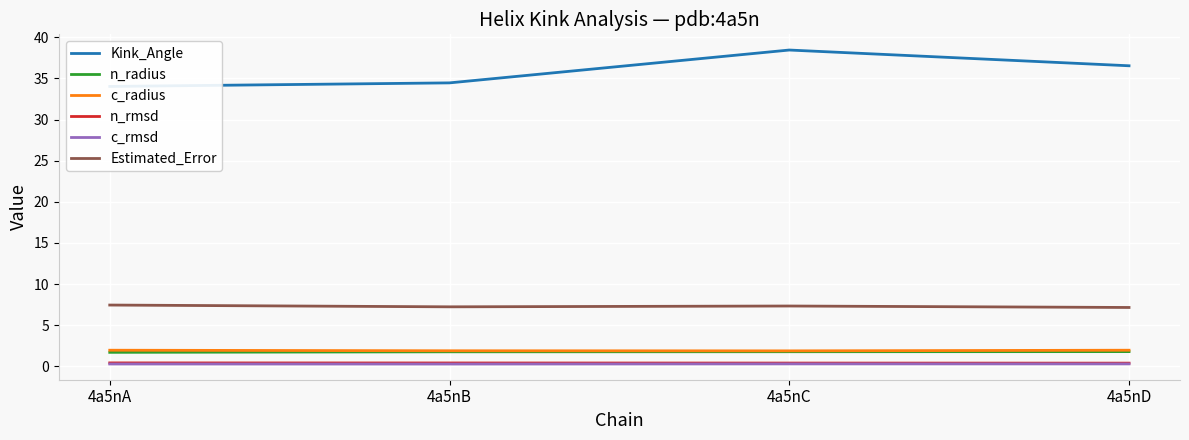

What is the value of the c_rmsd point at the 1st from the left?

0.3